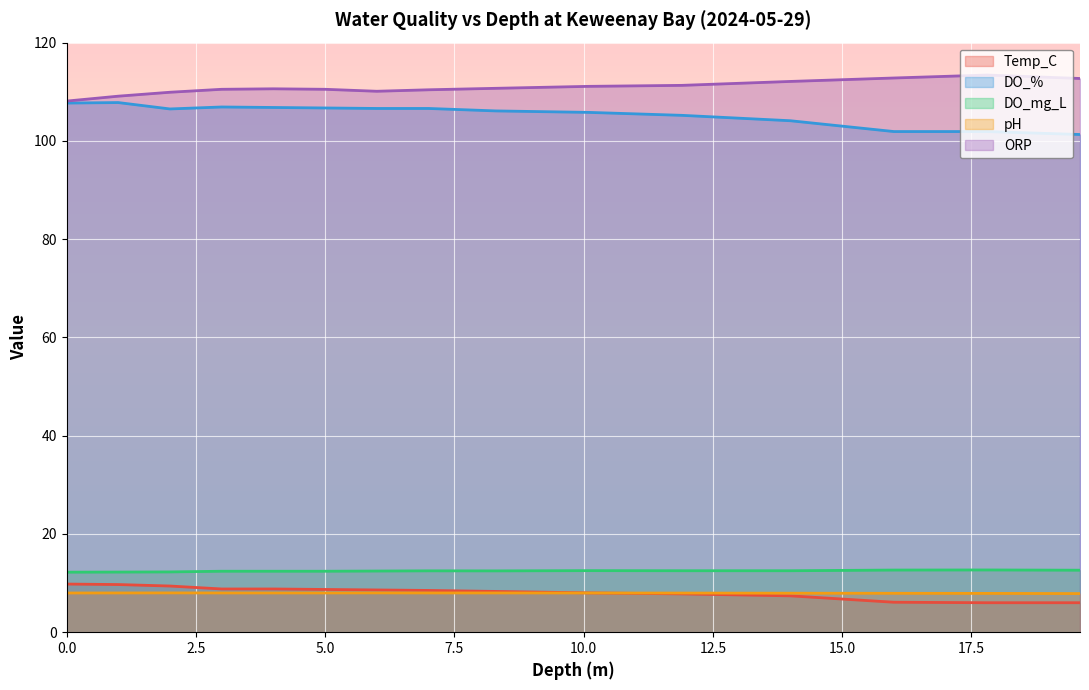

True or false: DO_mg_L and ORP cross at least once.

False